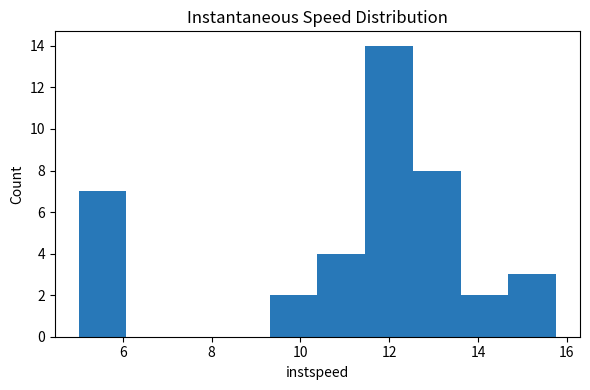

How tall is the bar that spans 12.6 to 13.6 on the x-axis? Neither the bar edges nor the heights are printed on the chart, so give them approximately, as read against the axes.

8